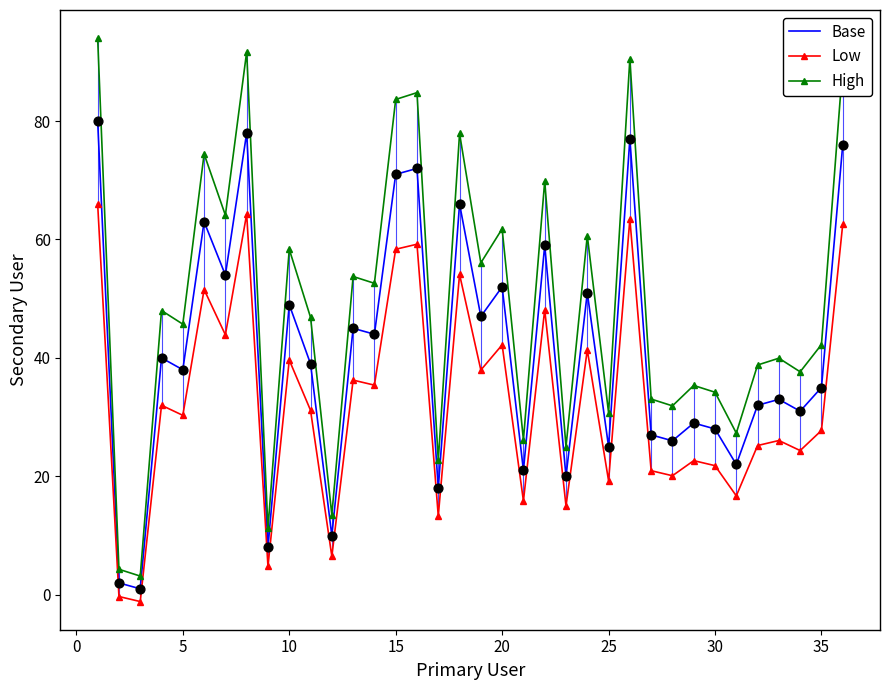

Which series has the largest total across all categories?

High